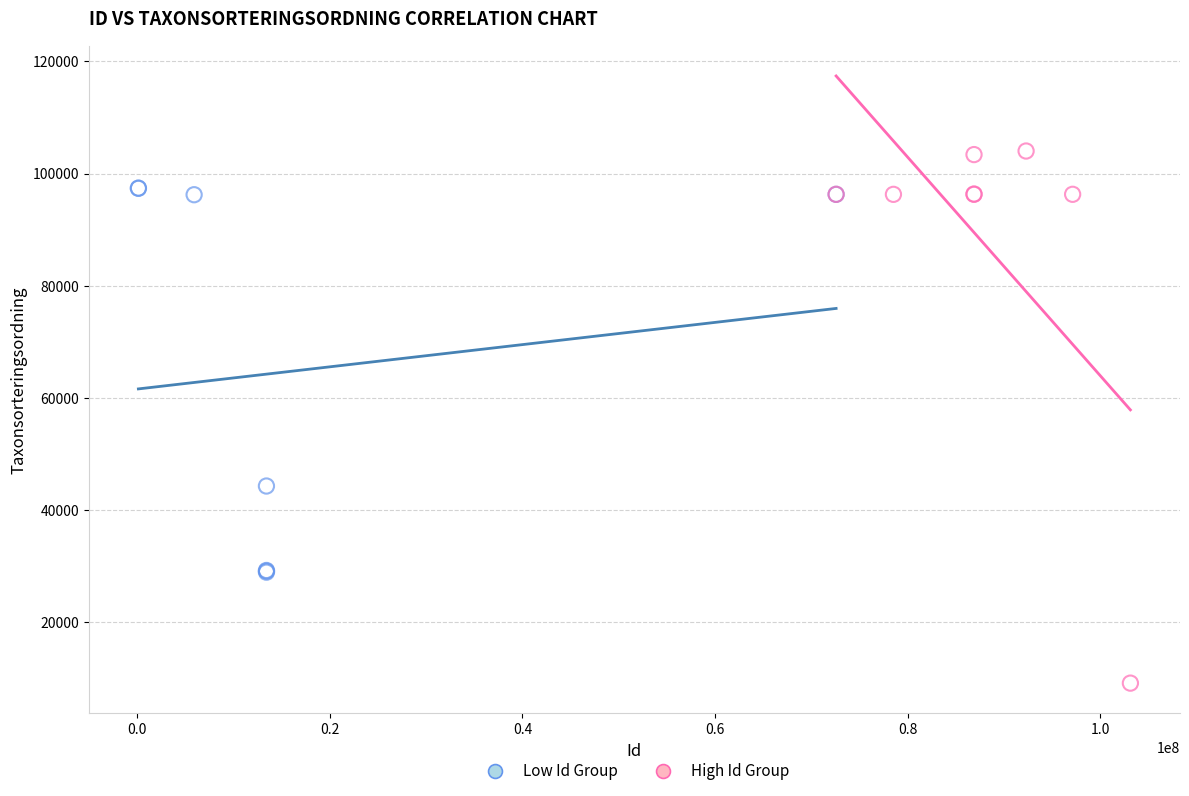

What are all the series names shown in the legend?

Low Id Group, High Id Group